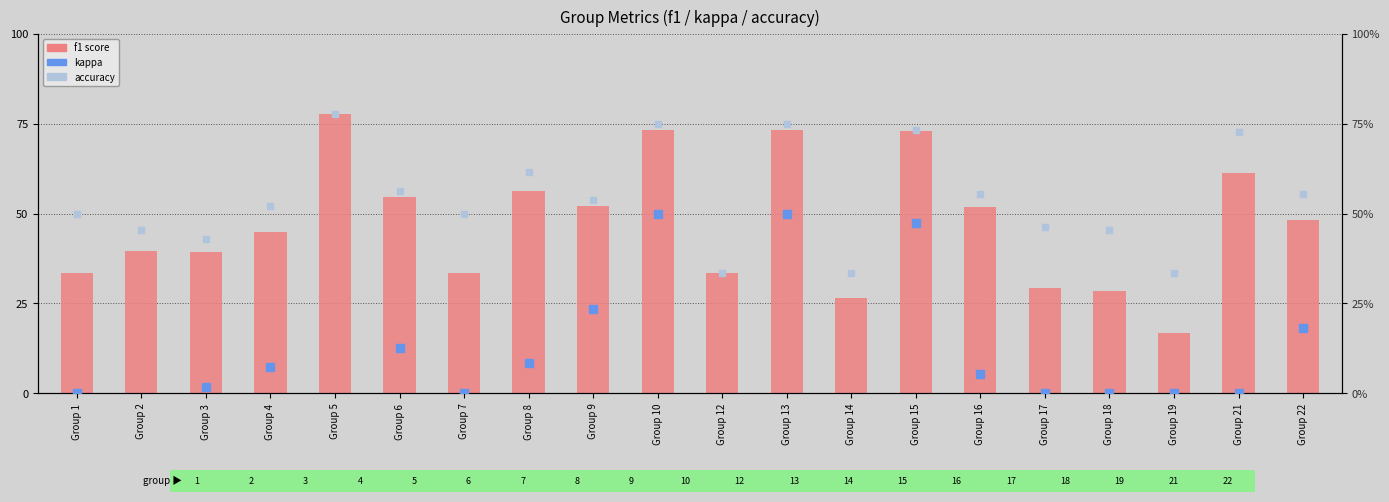

Which series has the largest total across all categories?

accuracy